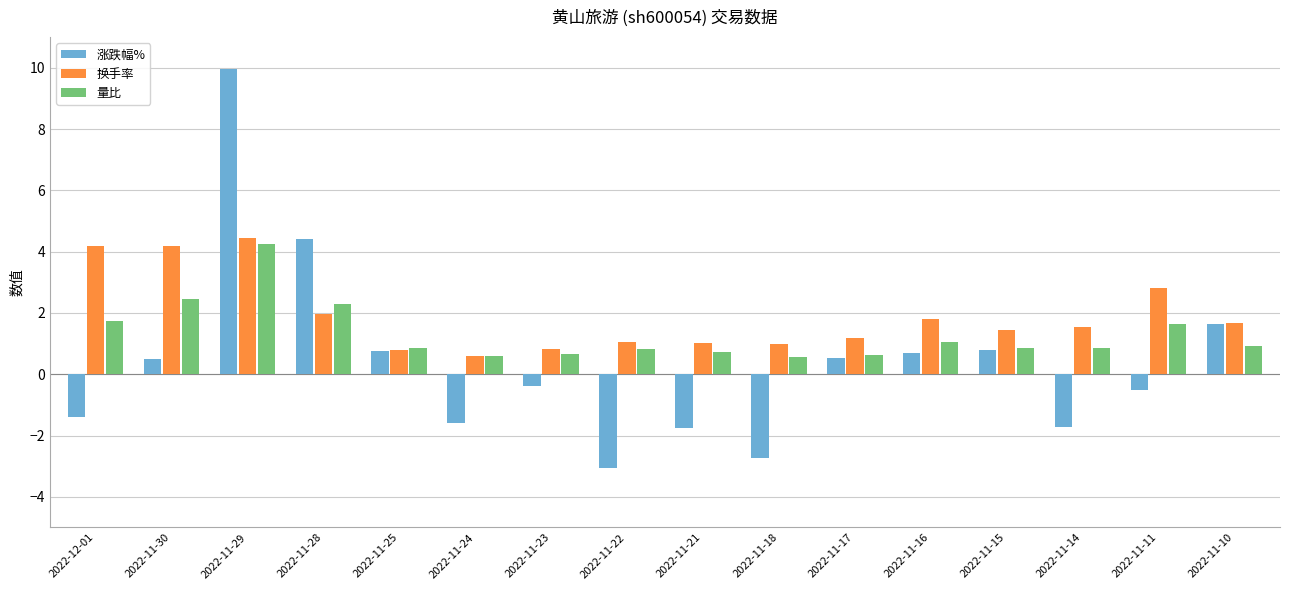

The 换手率 series shows 2.8 at 2022-11-11. True or false?

True